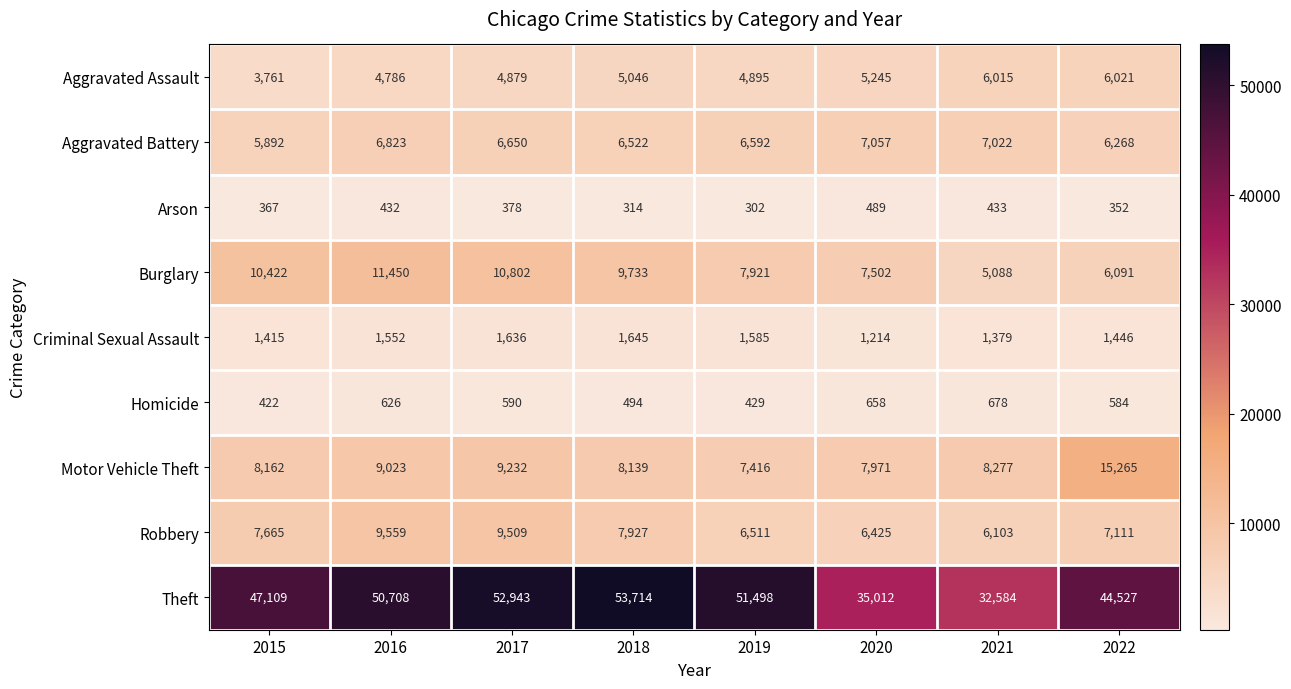

Rank the series at 2020 from lowest to highest value.

Arson, Homicide, Criminal Sexual Assault, Aggravated Assault, Robbery, Aggravated Battery, Burglary, Motor Vehicle Theft, Theft